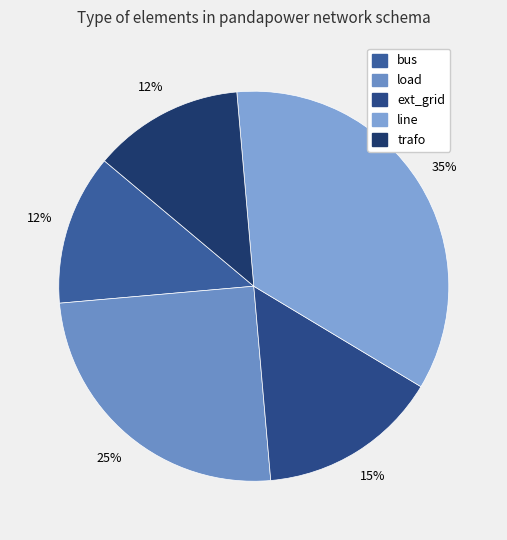

What percentage is the trafo slice, to the nearest percent?

12%